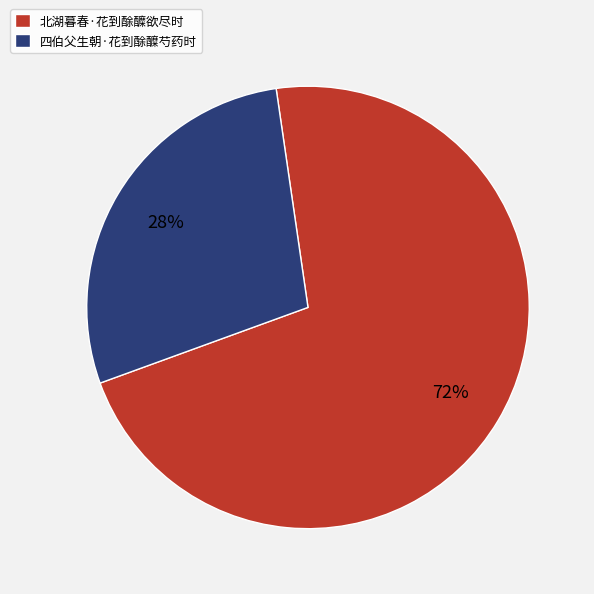

To the nearest percent, what portion does 北湖暮春·花到酴醾欲尽时 represent?

72%